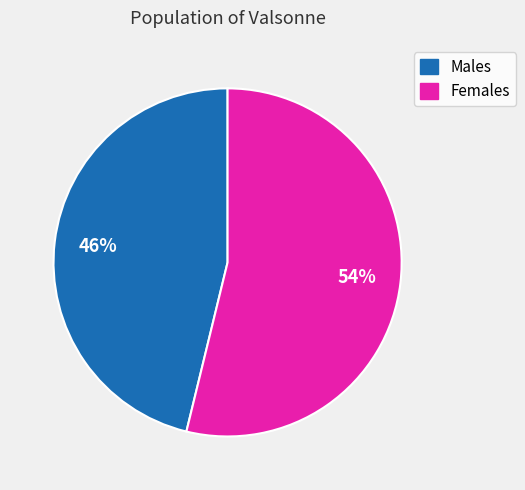

Is there a majority slice in this chart?

Yes